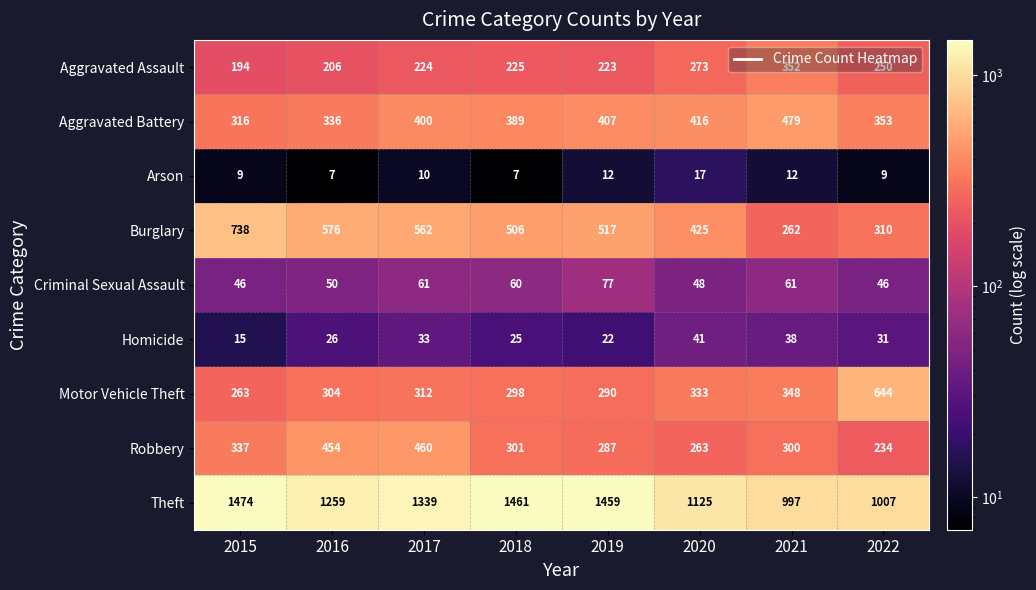

Which series has the largest total across all categories?

Theft